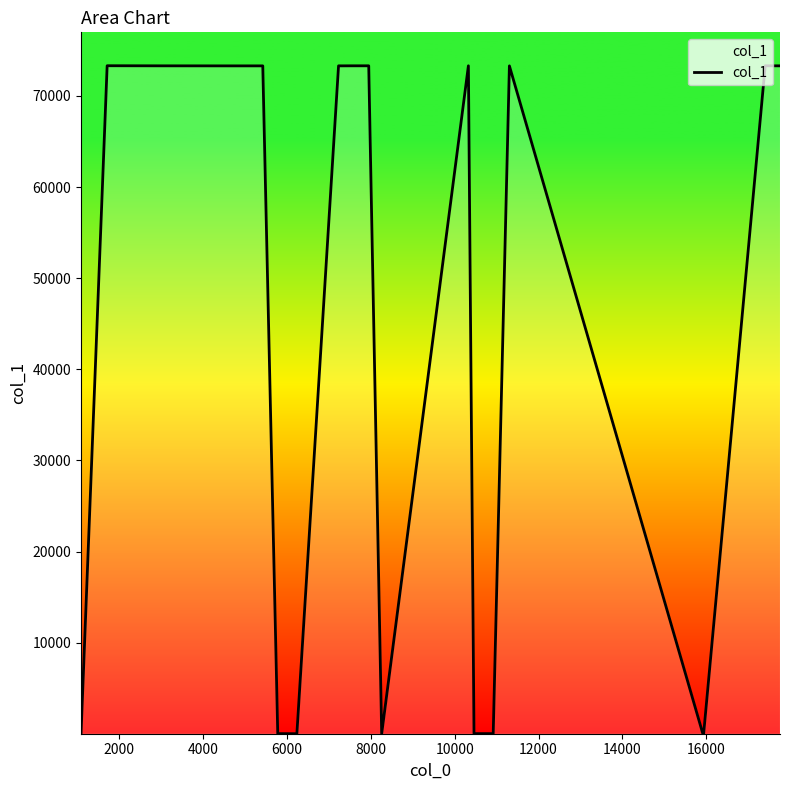

What is the maximum value shown in the chart?

73317